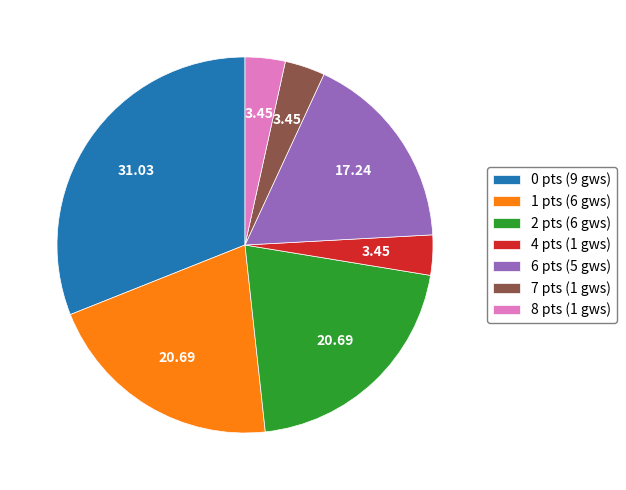

Count the number of slices in the pie.

7